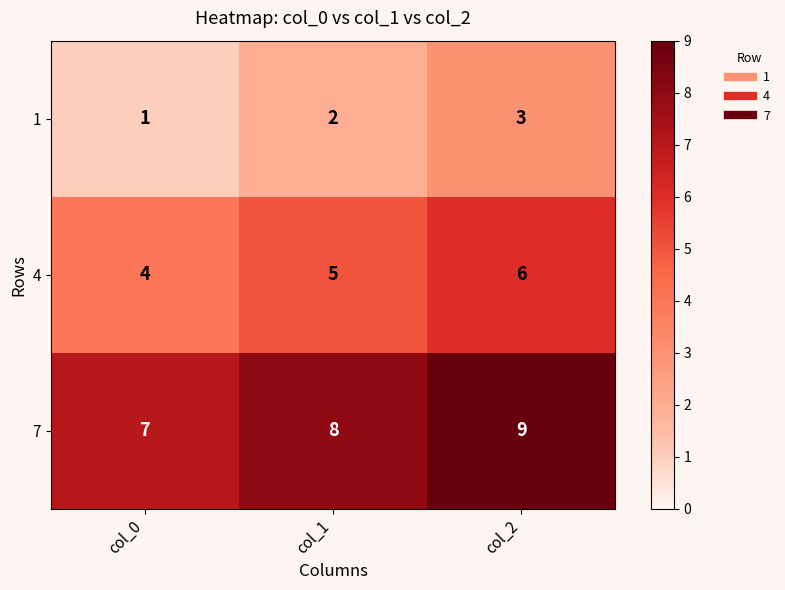

Count the number of data series in this chart.

3